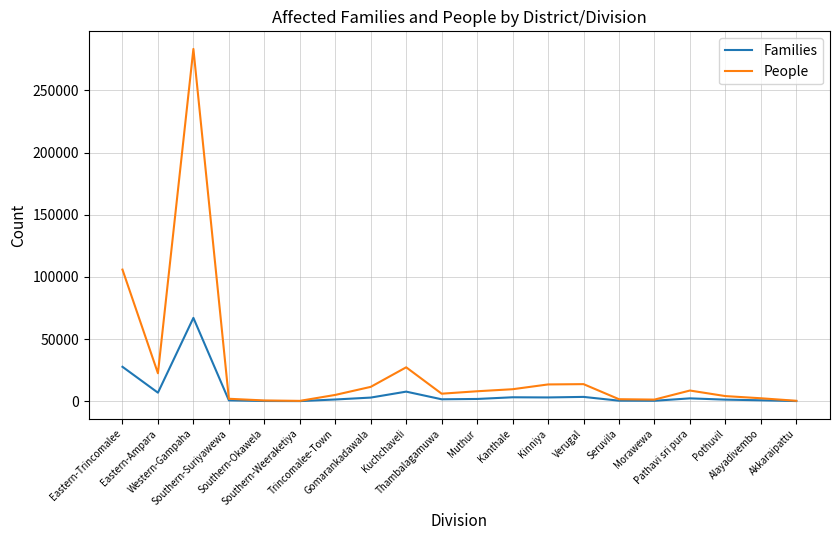

Count the number of categories in the chart.

20